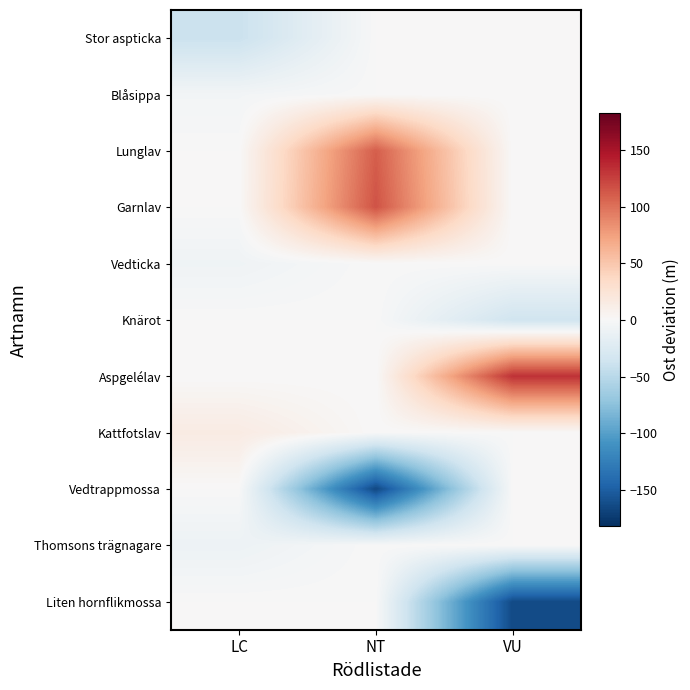

Which category has the lowest value across all series?

NT